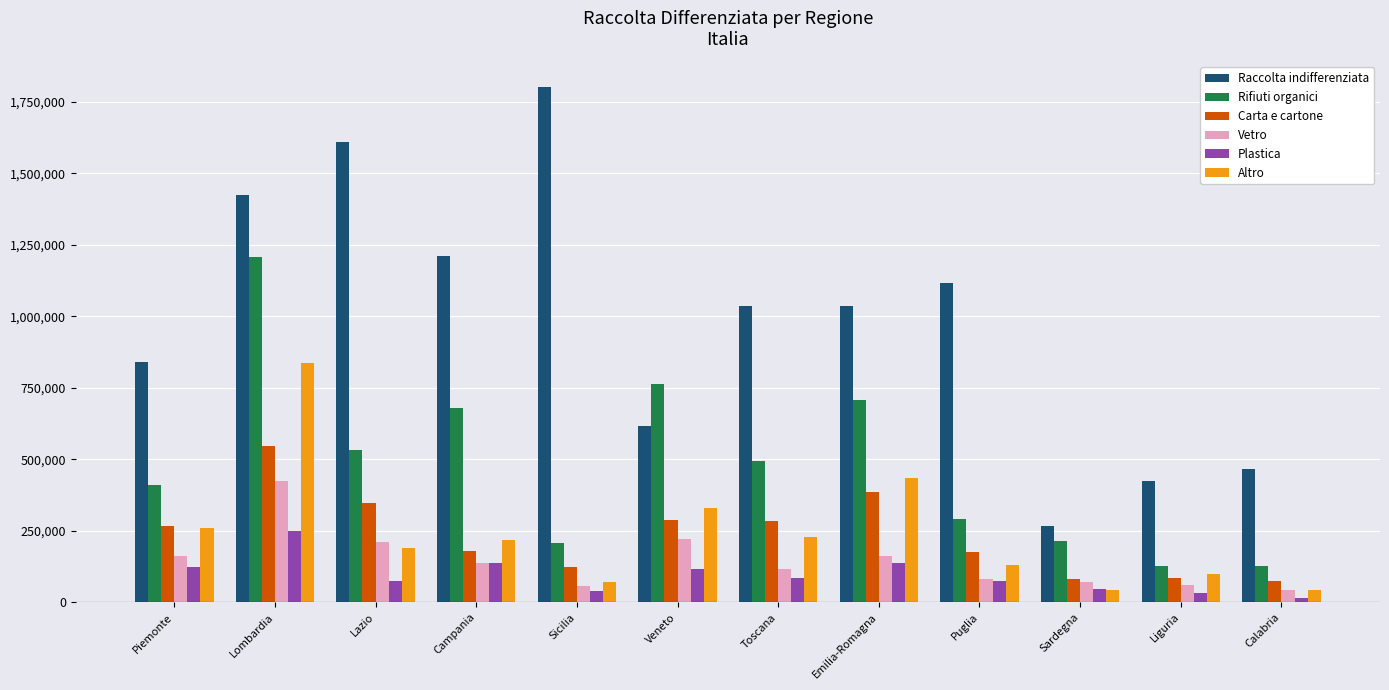

Count the number of categories in the chart.

12